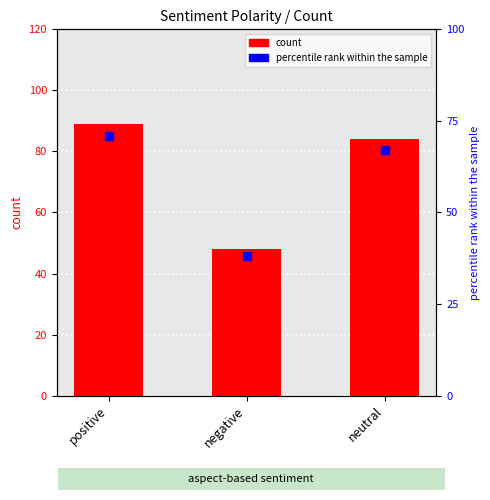

Which series has the widest spread of Y values?

count